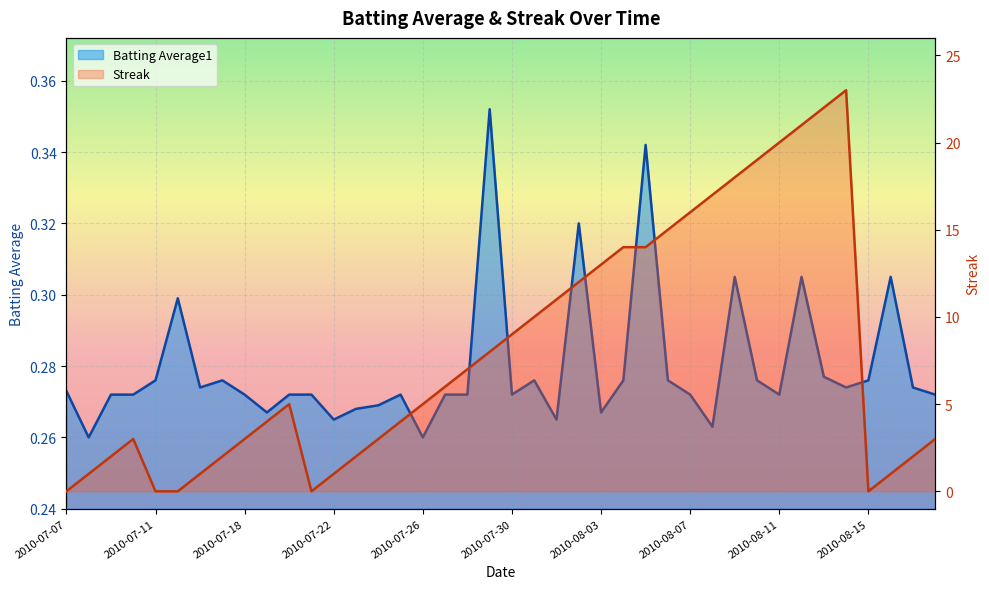

Is it true that Streak equals 0.4 at 2010-07-16?

False